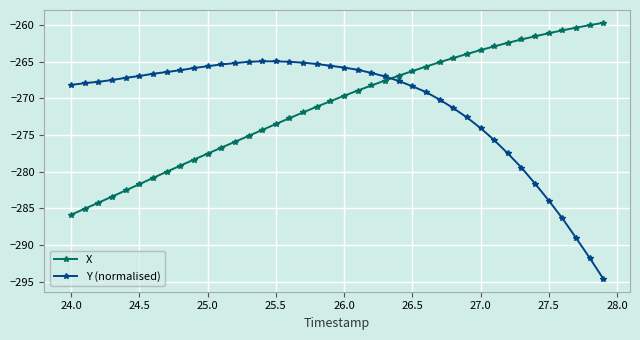

What is the difference between the maximum and second lowest values in the Y (normalised) series?

26.8